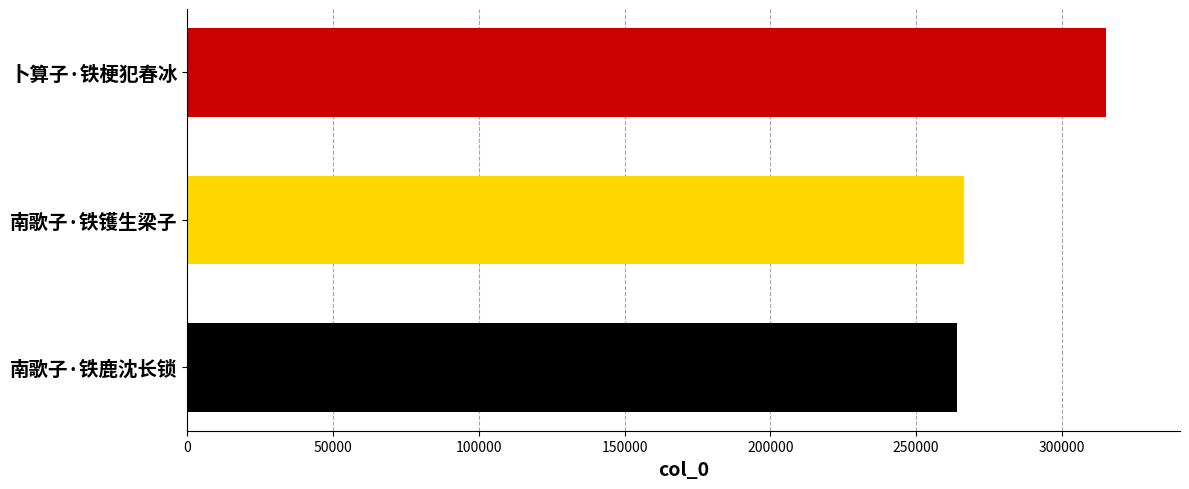

How many bars are there in total?

3